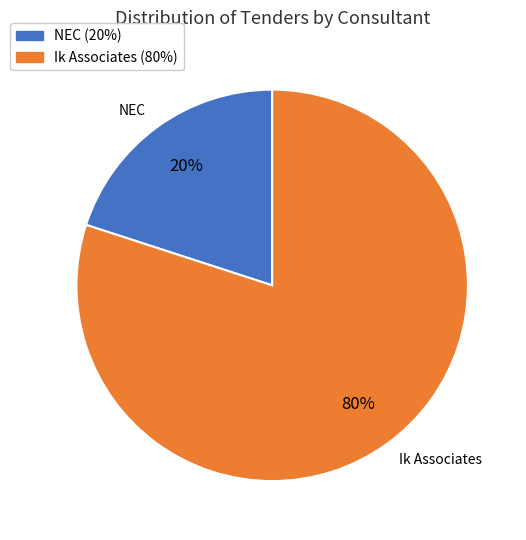

To the nearest percent, what is the difference between the Ik Associates and NEC slice percentages?

60%